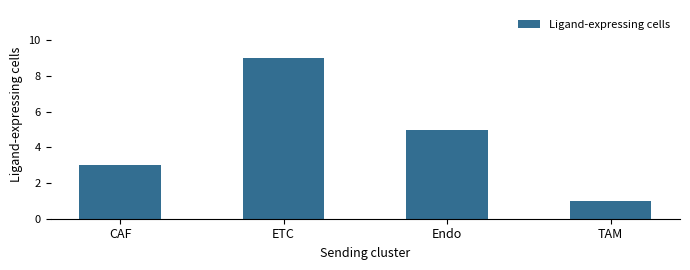

Rank the categories by value from lowest to highest.

TAM, CAF, Endo, ETC